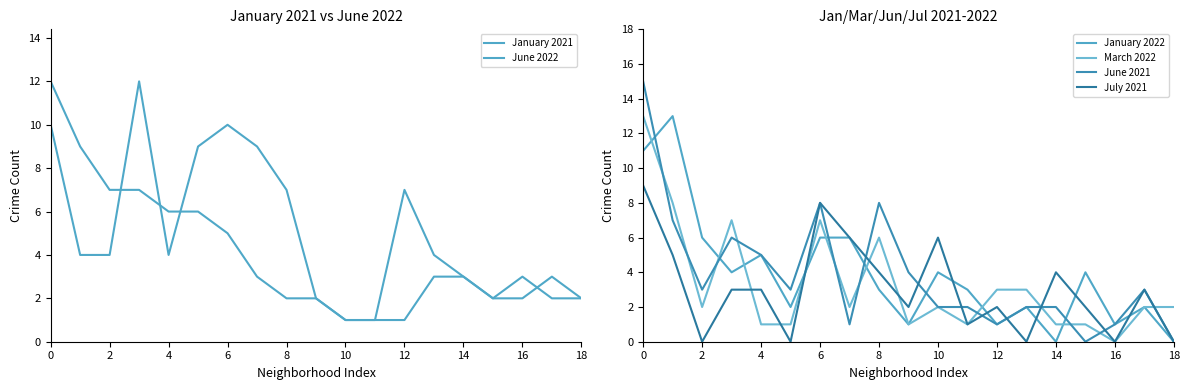

The July 2021 series shows 3 at 12. True or false?

False